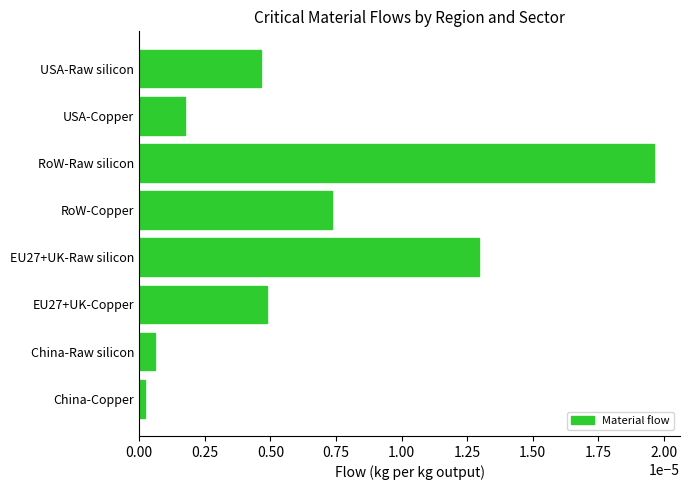

Rank the categories by value from highest to lowest.

RoW-Raw silicon, EU27+UK-Raw silicon, RoW-Copper, EU27+UK-Copper, USA-Raw silicon, USA-Copper, China-Raw silicon, China-Copper